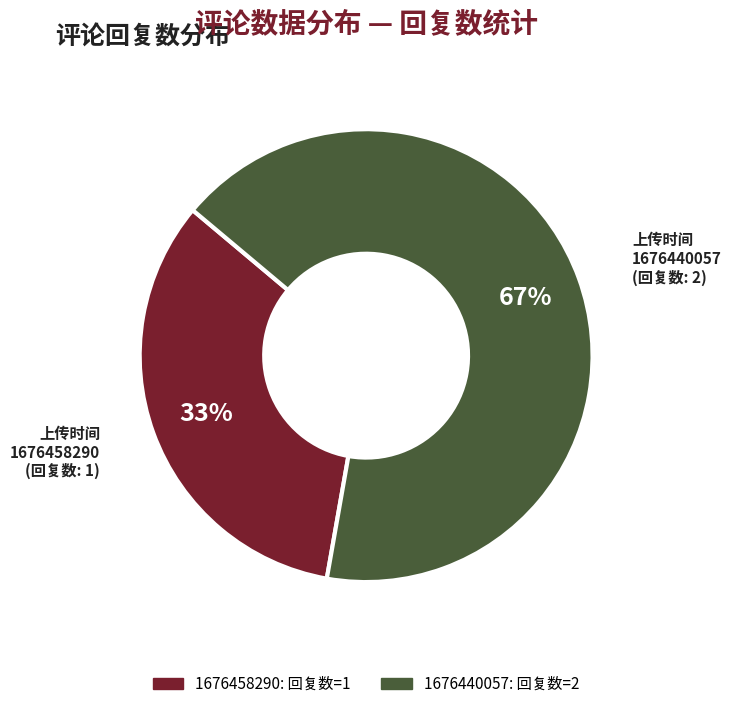

To the nearest percent, what percentage of the pie is 1676440057?

67%